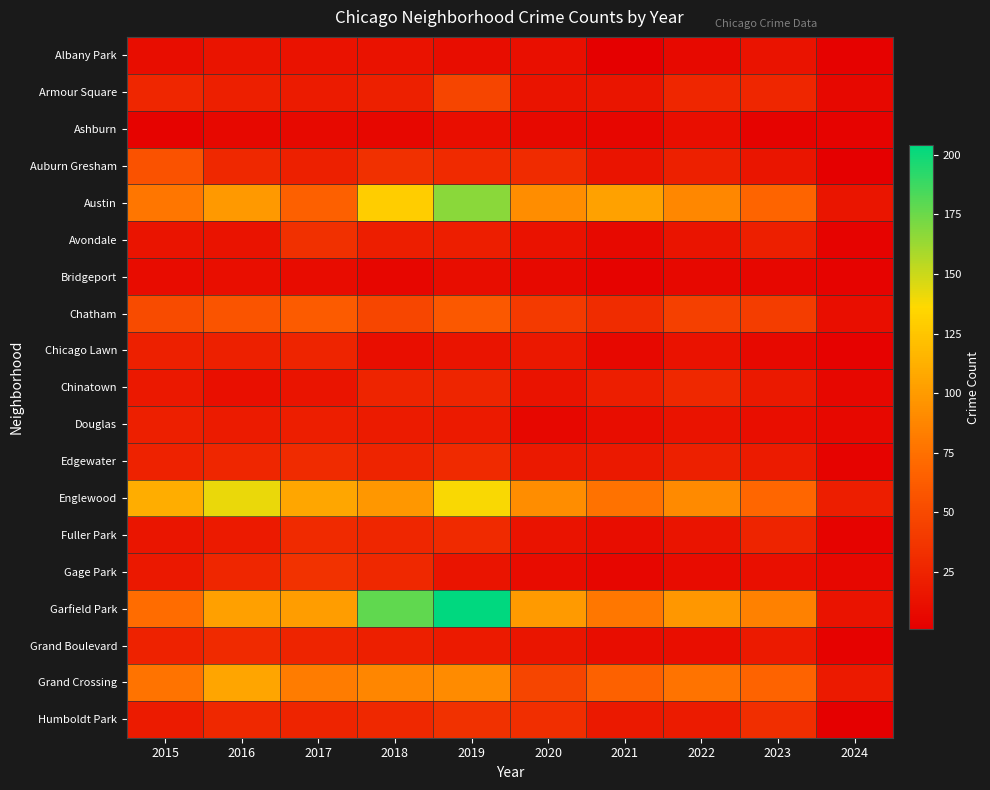

What is the difference between the highest and lowest values at 2017?

99